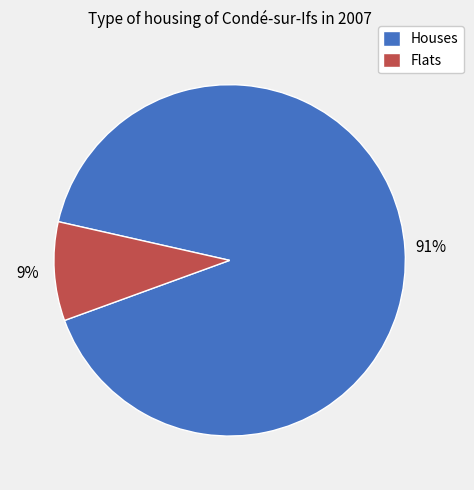

Count the number of slices in the pie.

2